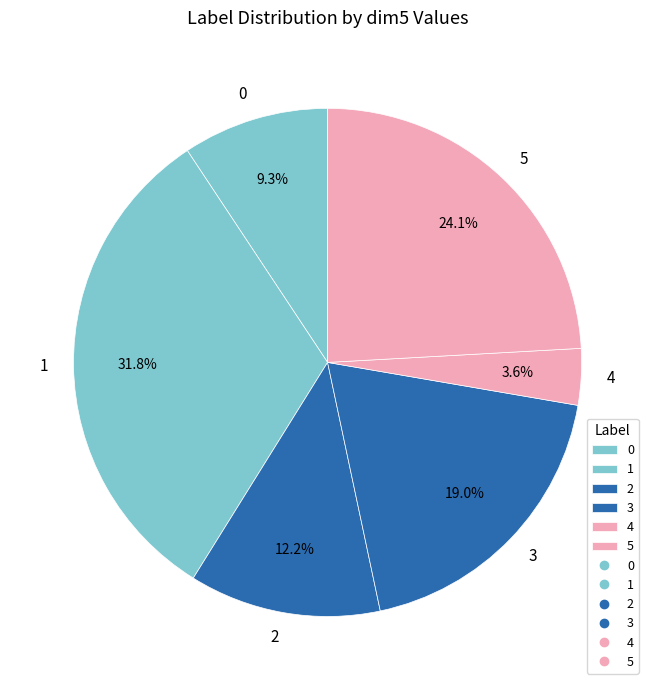

Is it true that 4 is 16% of the pie?

False